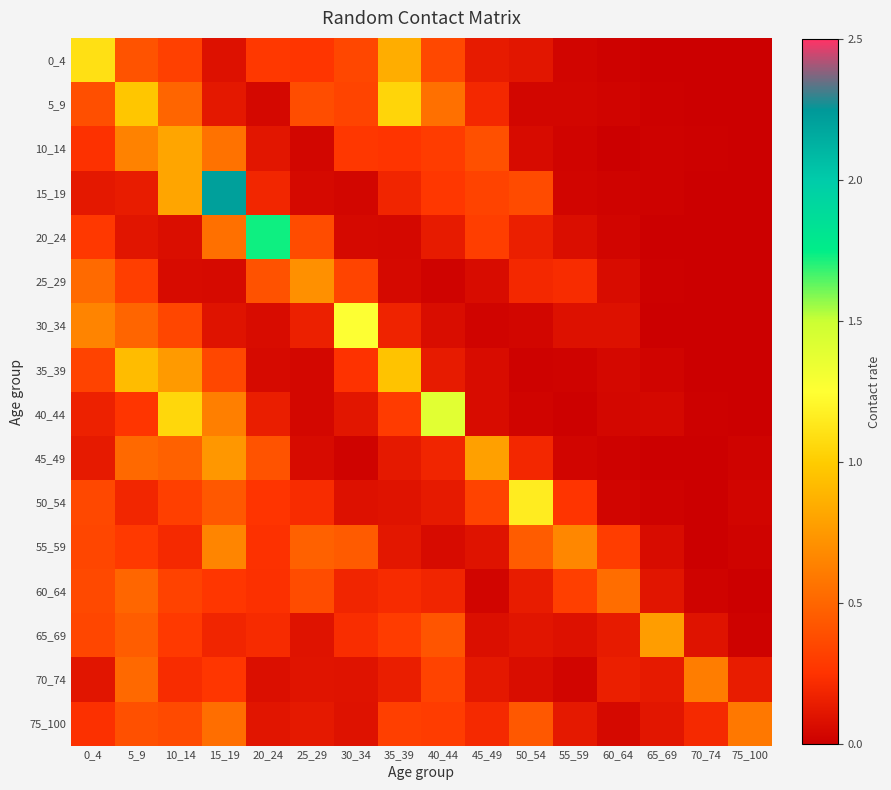

Which has a higher value, 0_4 or 10_14?

0_4